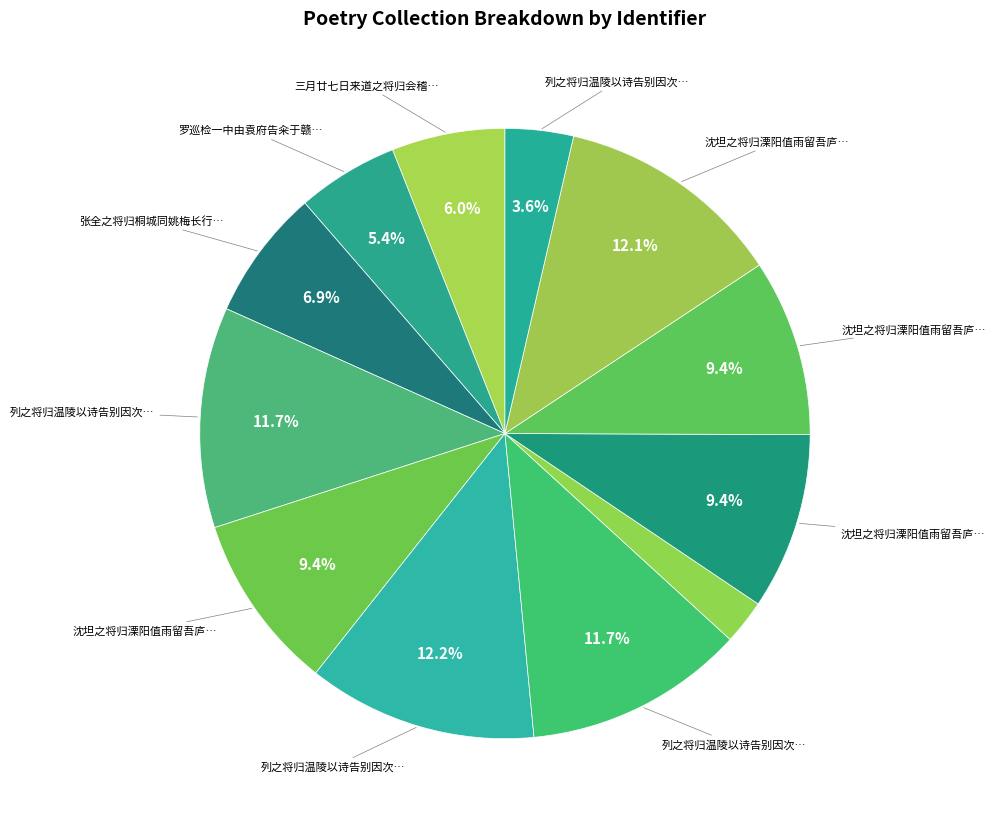

How many segments does this pie chart have?

12